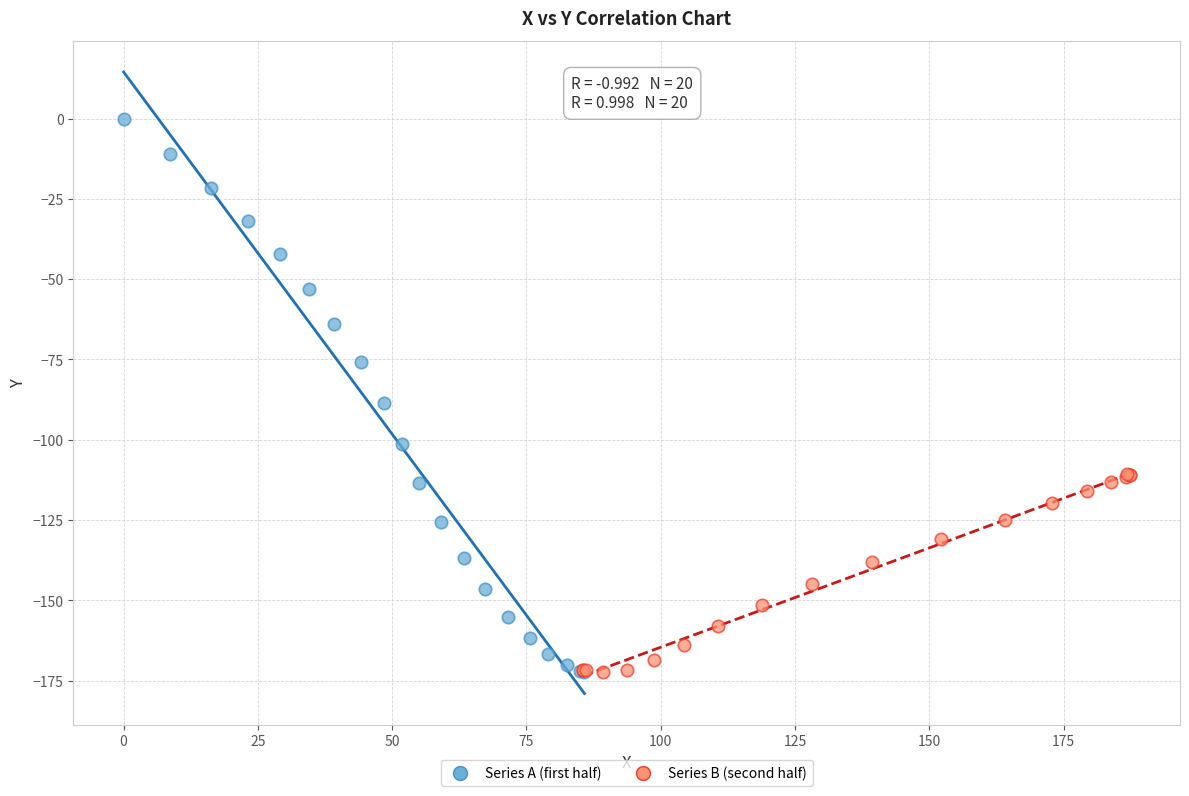

What are all the series names shown in the legend?

Series A (first half), Series B (second half)